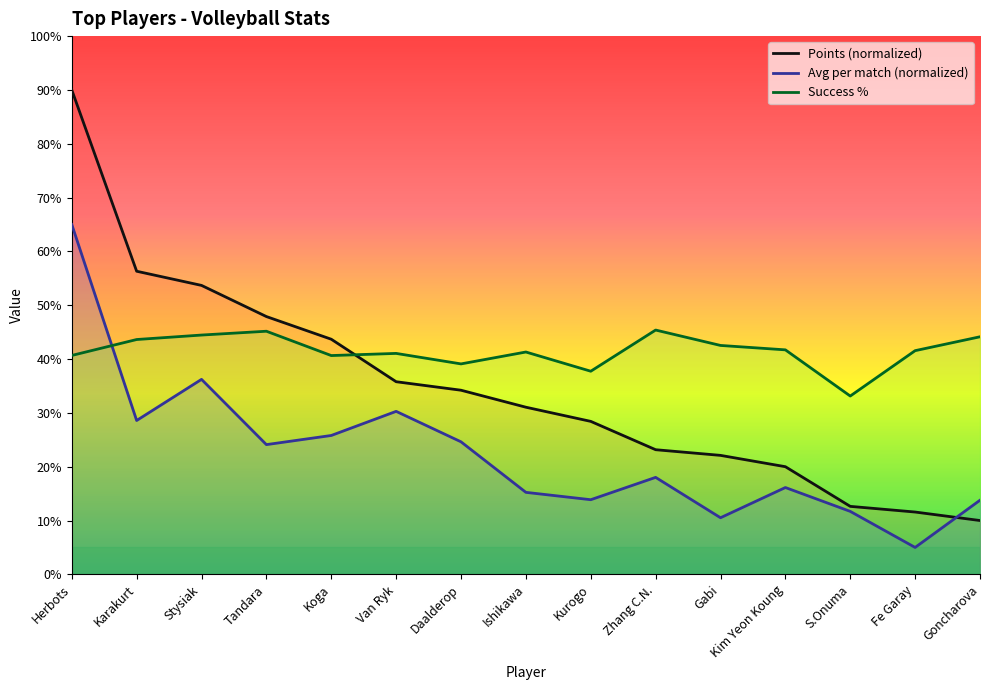

What is the value of the Average per match point at the 9th from the left?

13.9